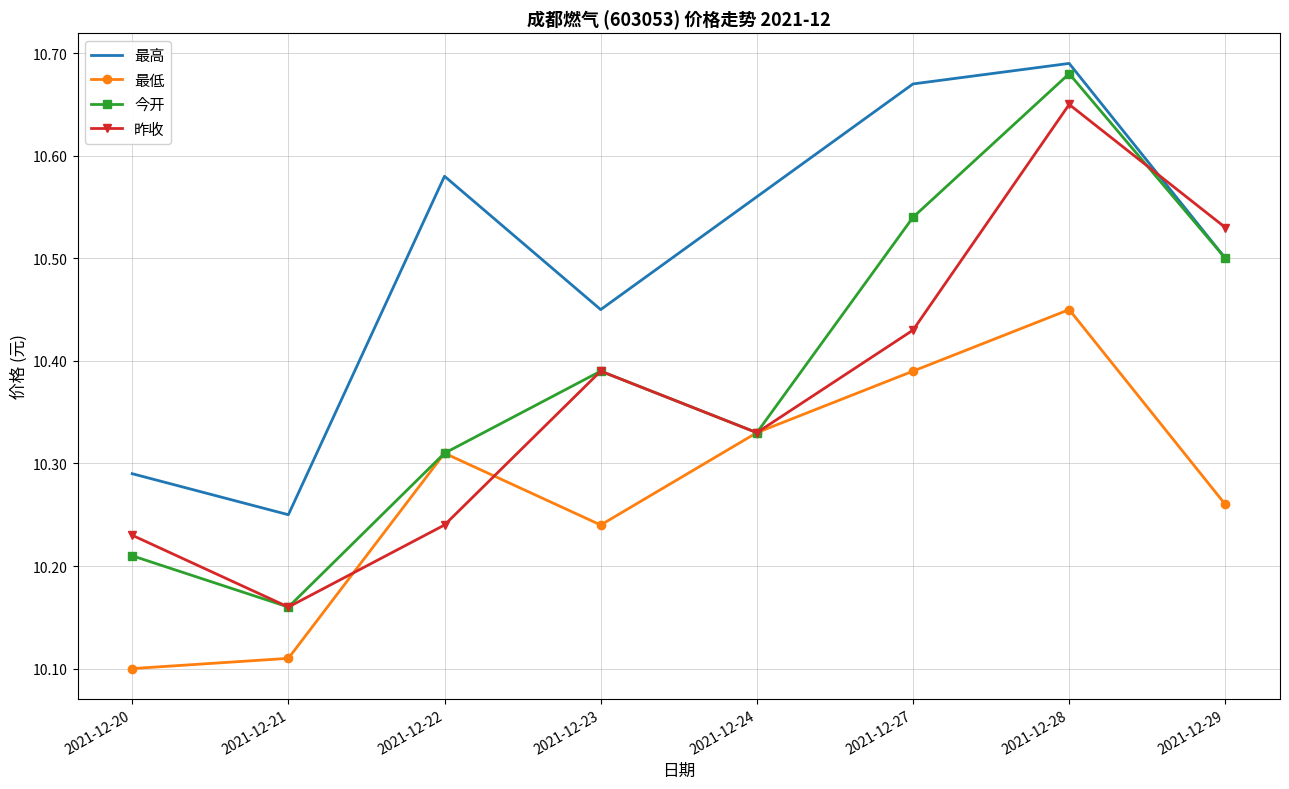

Which category has the highest value in the 昨收 series?

2021-12-28